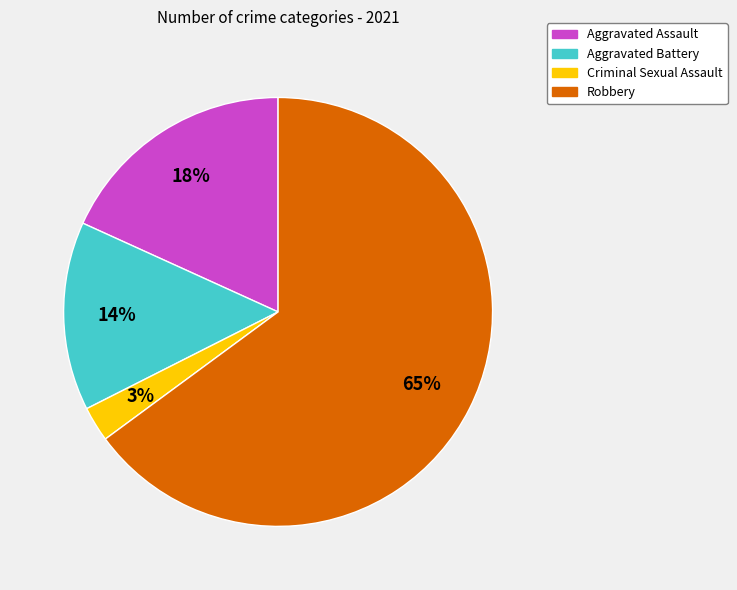

To the nearest percent, what portion does Aggravated Battery represent?

14%